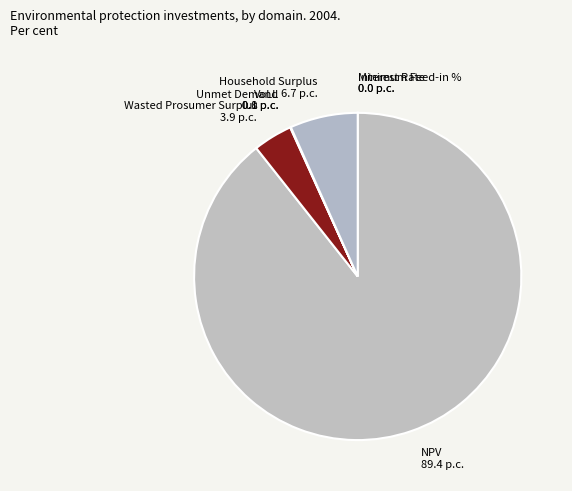

Is there any slice that represents more than half of the pie?

Yes